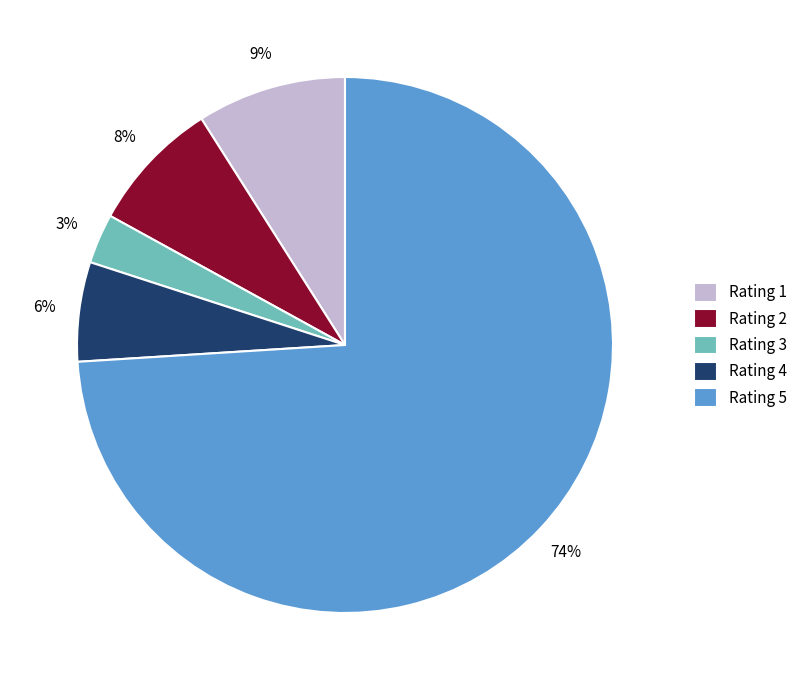

What percentage is the Rating 4 slice, to the nearest percent?

6%